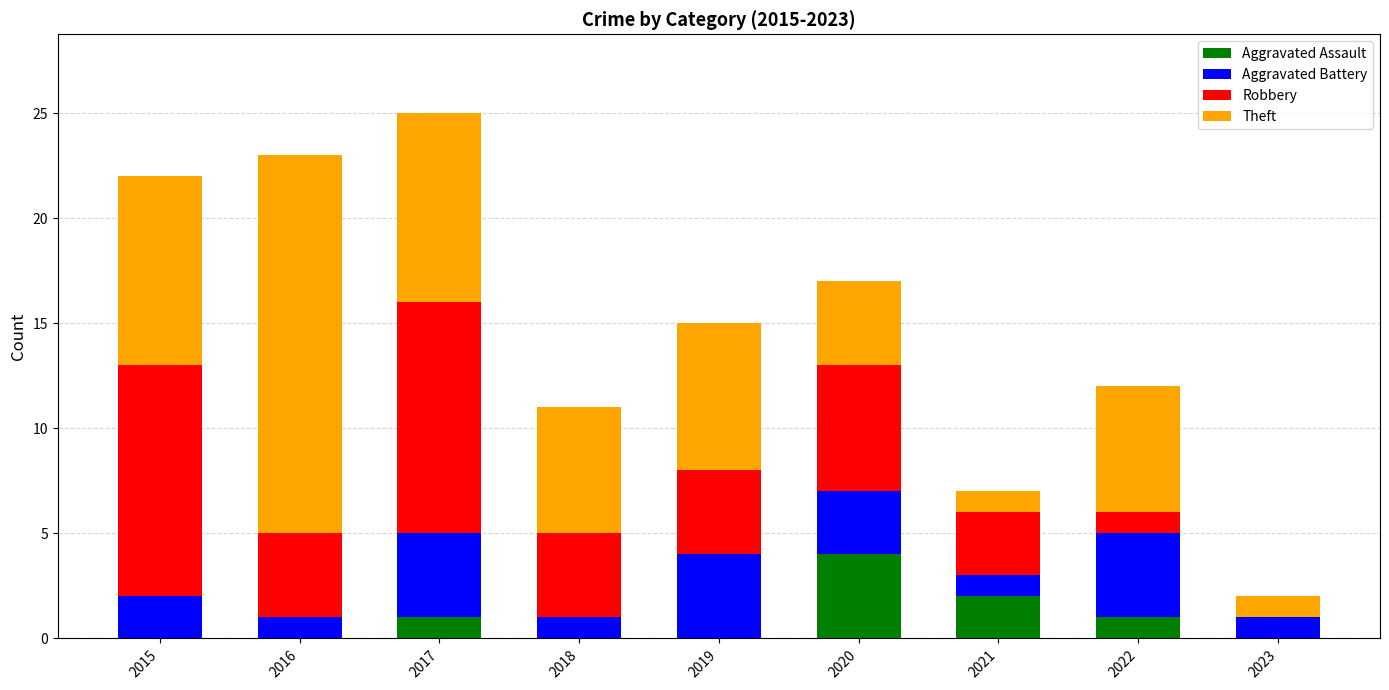

The value of Aggravated Assault at 2019 is 2. True or false?

False